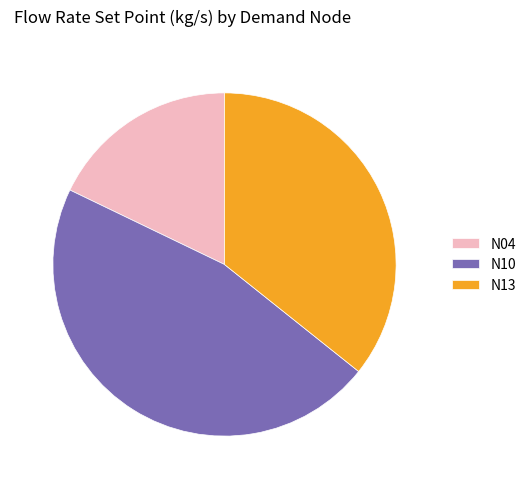

Do N04 and N13 together represent more than half of the pie?

Yes